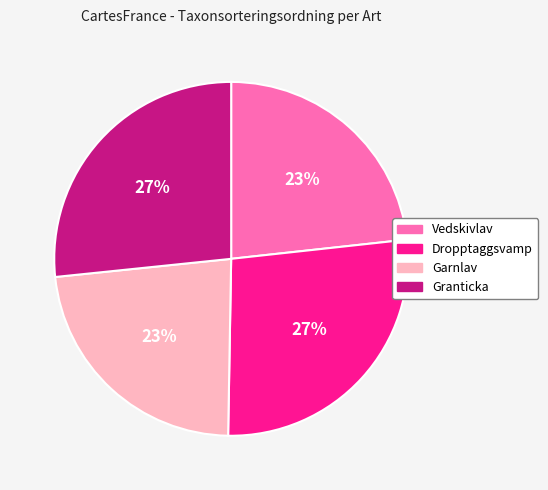

Approximately how many times larger is the value at Granticka compared to Garnlav?

1.2